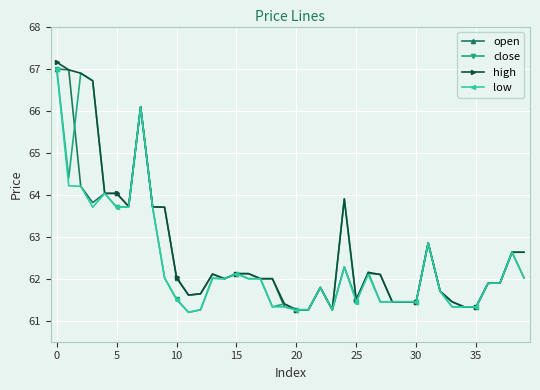

True or false: close has more than 0 points higher than both neighbors.

True